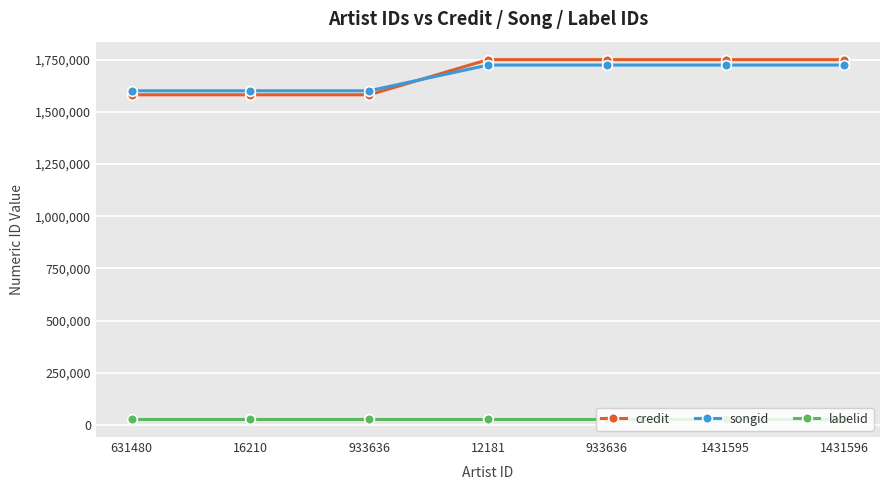

How many lines are shown in the chart?

3